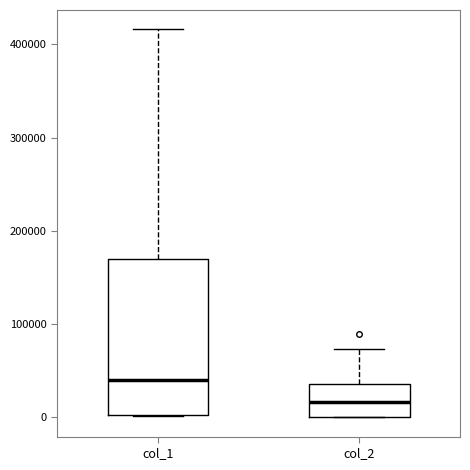

Reading left to right, read every box against the y-axis: the position of its median line, the range the box covers, and the ends of its whiskers. The values are not printed on the chart, so give them approximately, as read against the axis.

col_1: median 40000, box 0 to 170000, whiskers 0 to 420000
col_2: median 20000, box 0 to 40000, whiskers 0 to 70000